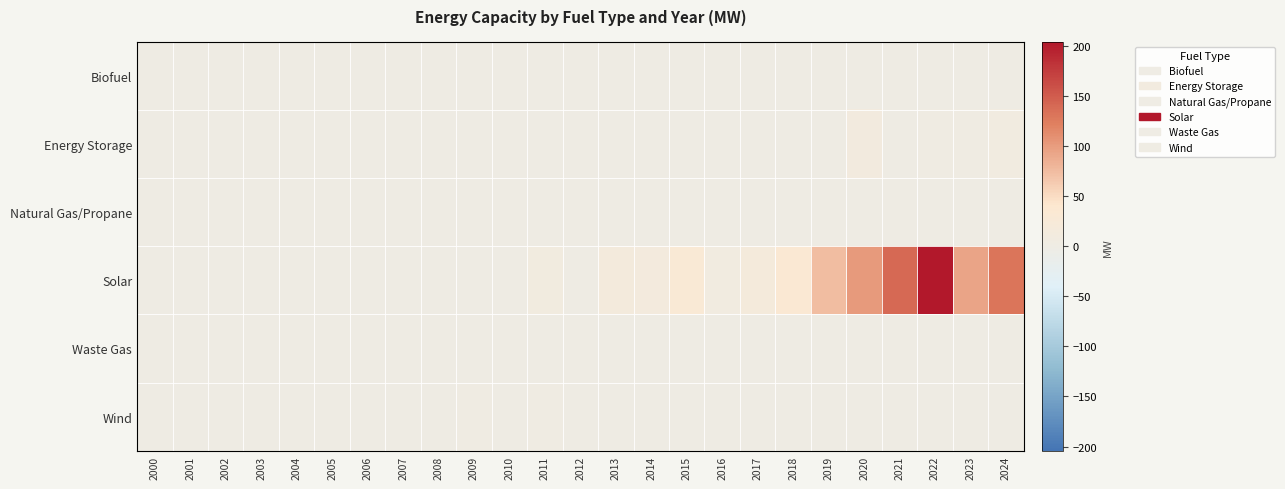

Which label corresponds to the largest value in the chart?

2022